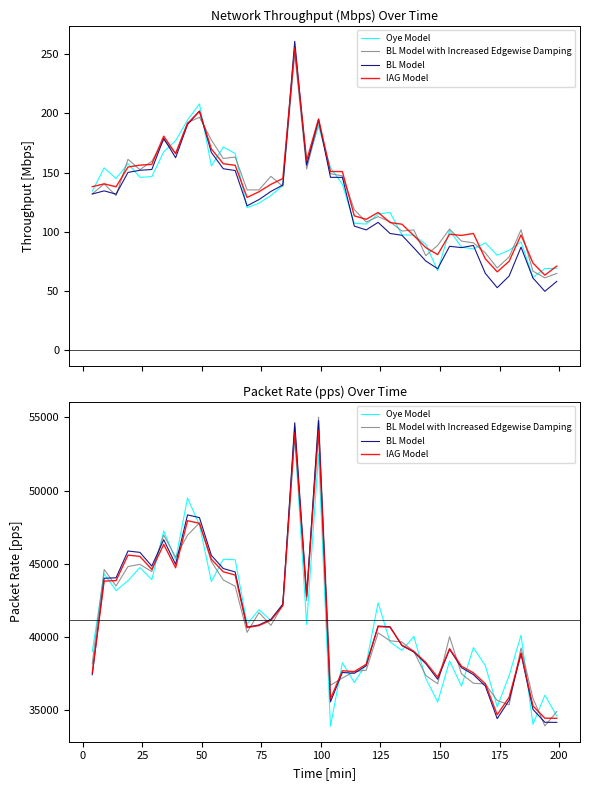

How many values in the Oye Model series are below 40860?

20